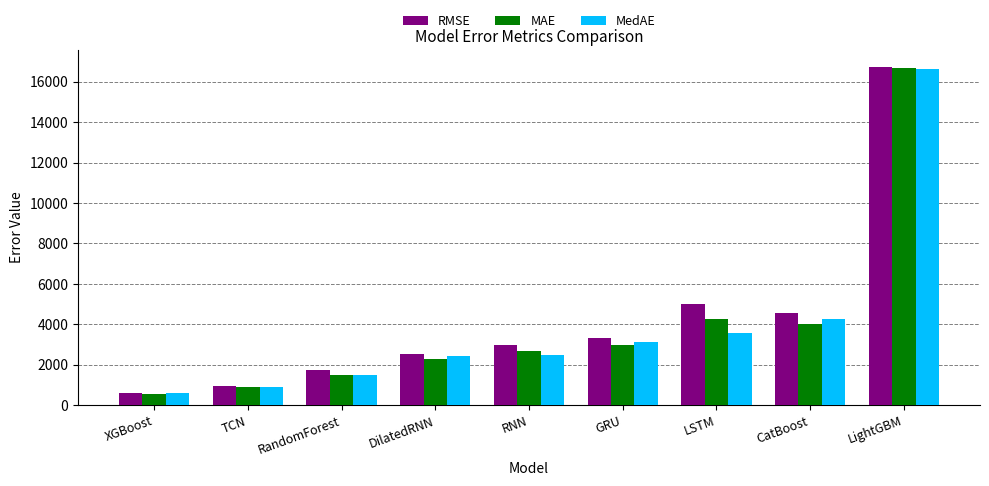

Are the bars grouped side by side (vs. stacked)?

Yes